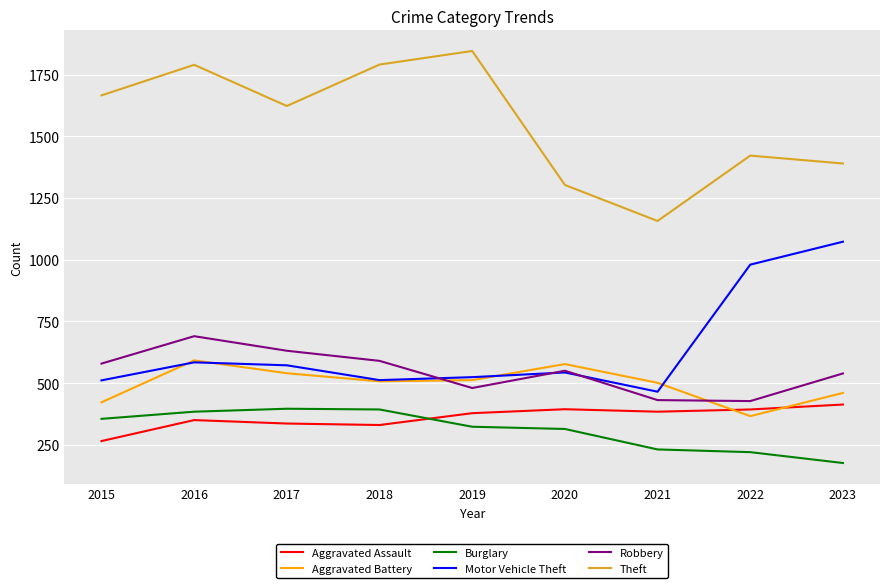

At which category does Aggravated Battery reach its first local peak?

2016